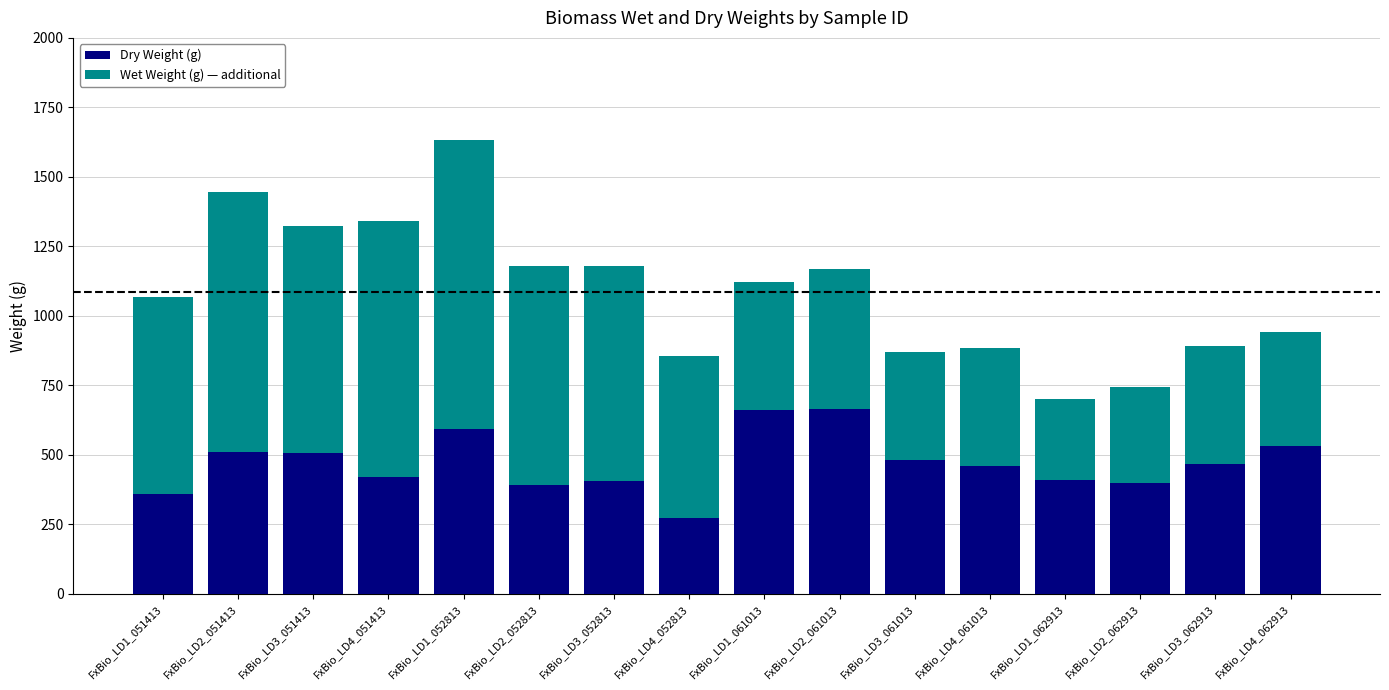

What is the minimum value for Dry Weight (g)?

272